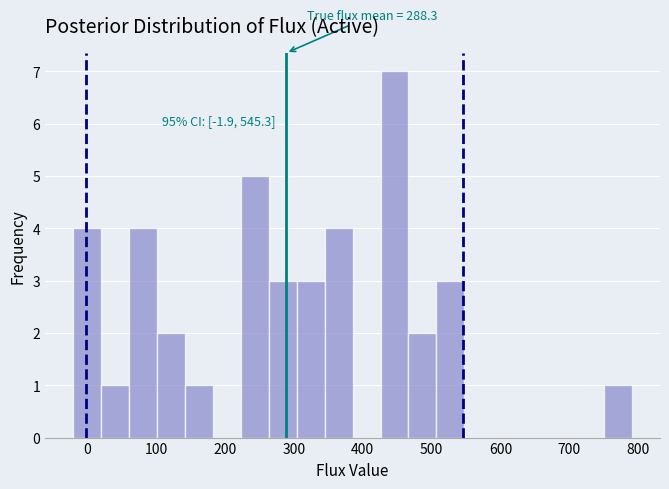

Over which range of the x-axis is the bar tallest?

430 to 470